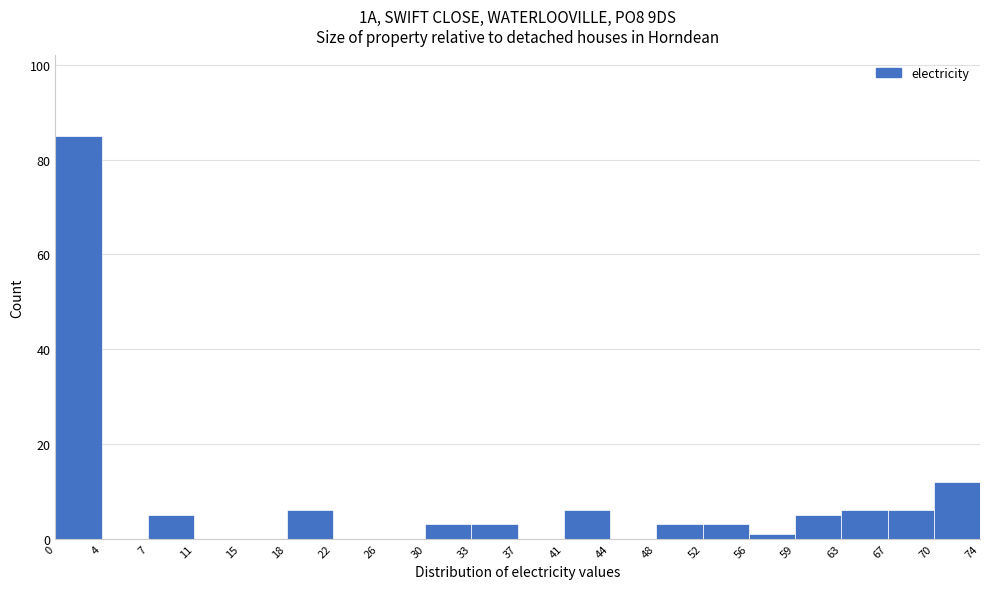

Reading left to right, list every bar in this chart as the range it spans on the x-axis followed by its height. The values are not printed on the chart, so give them approximately, as read against the axis.

0 to 4: 86
4 to 7: 0
7 to 11: 6
11 to 15: 0
15 to 18: 0
18 to 22: 6
22 to 26: 0
26 to 30: 0
30 to 33: 4
33 to 37: 4
37 to 41: 0
41 to 44: 6
44 to 48: 0
48 to 52: 4
52 to 56: 4
56 to 59: under 2
59 to 63: 6
63 to 67: 6
67 to 70: 6
70 to 74: 12